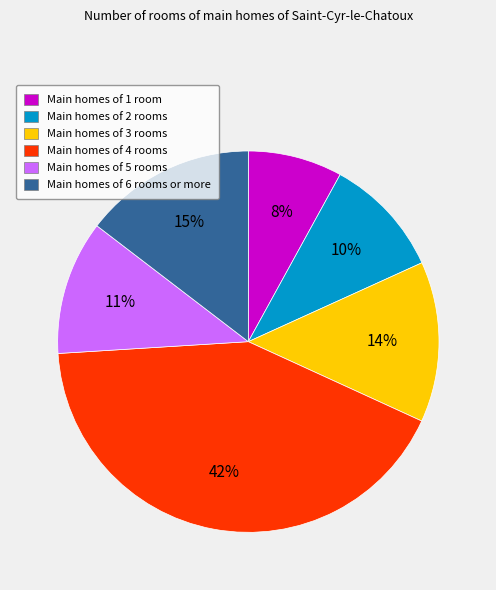

Is it true that Main homes of 3 rooms is 4% of the pie?

False